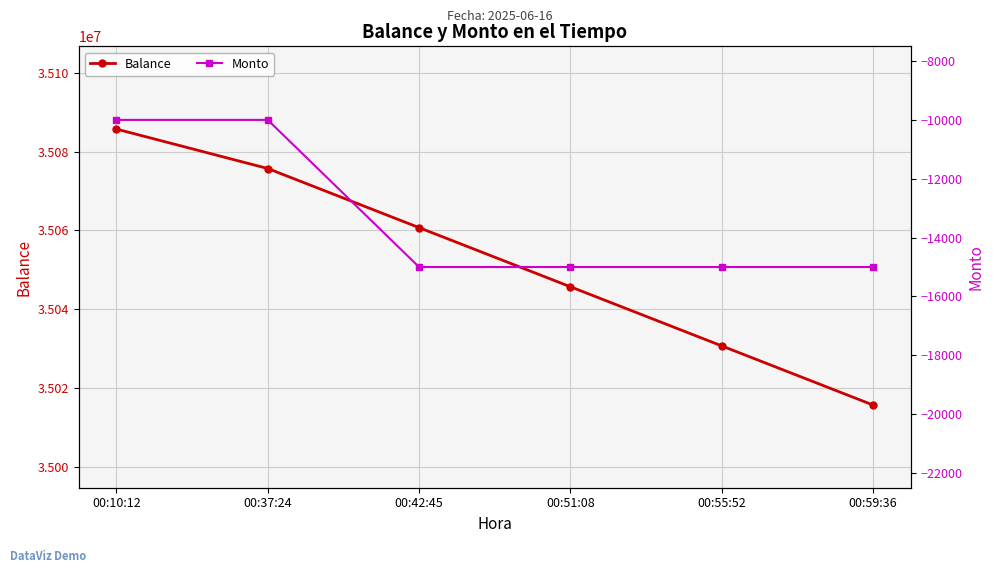

Reading right to left, transcribe all the data shown in this chart.

Balance: 00:59:36=35015731	00:55:52=35030731	00:51:08=35045731	00:42:45=35060731	00:37:24=35075731	00:10:12=35085731
Monto: 00:59:36=-15000	00:55:52=-15000	00:51:08=-15000	00:42:45=-15000	00:37:24=-10000	00:10:12=-10000